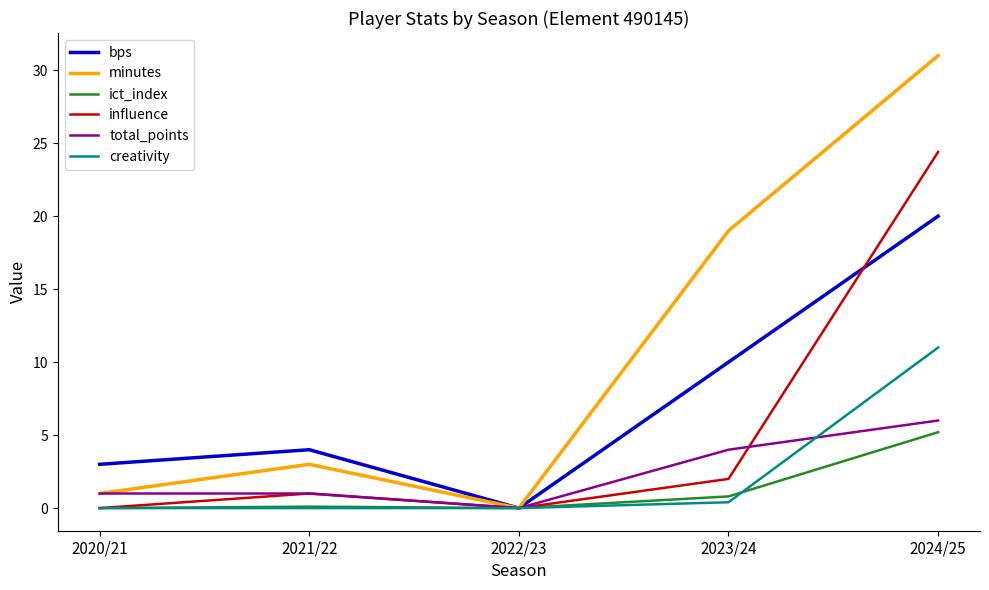

What is the approximate value of influence at 2023/24?

2.0